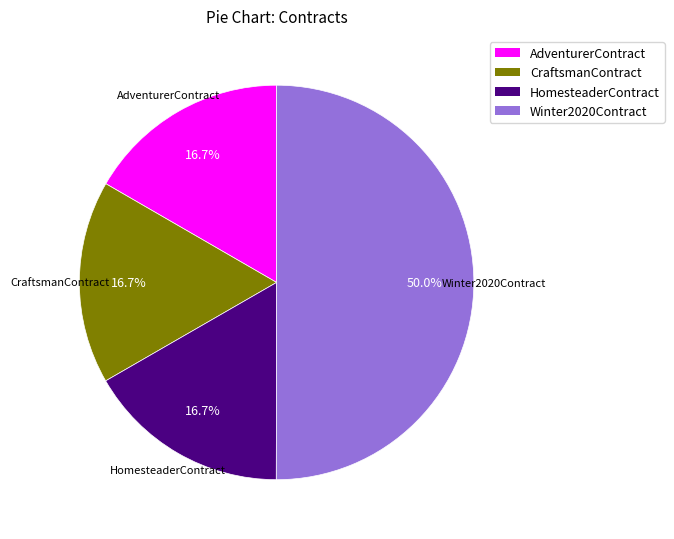

To the nearest percent, what percentage of the pie is HomesteaderContract?

17%